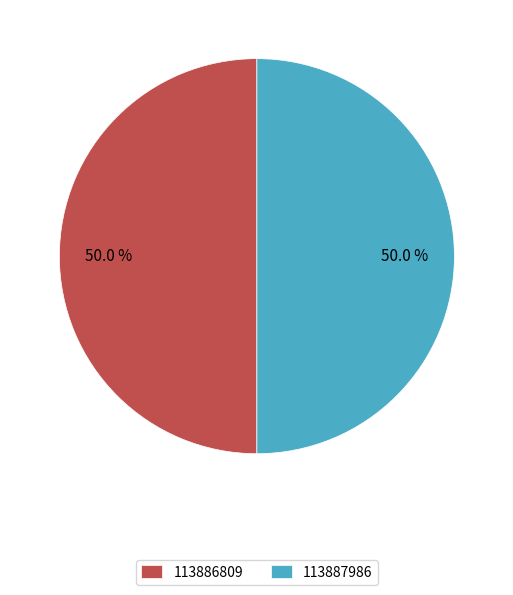

What portion of the pie excludes 113887986?

50.0%